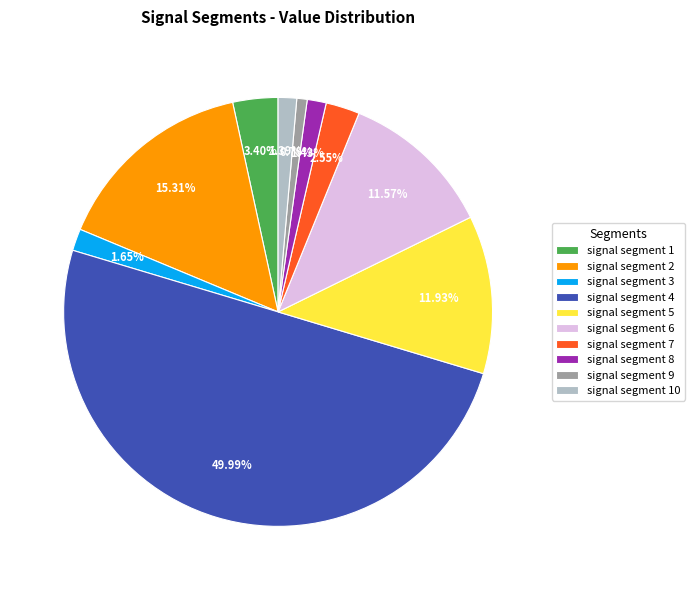

To the nearest percent, what is the difference between the largest and smallest slice percentages?

49%